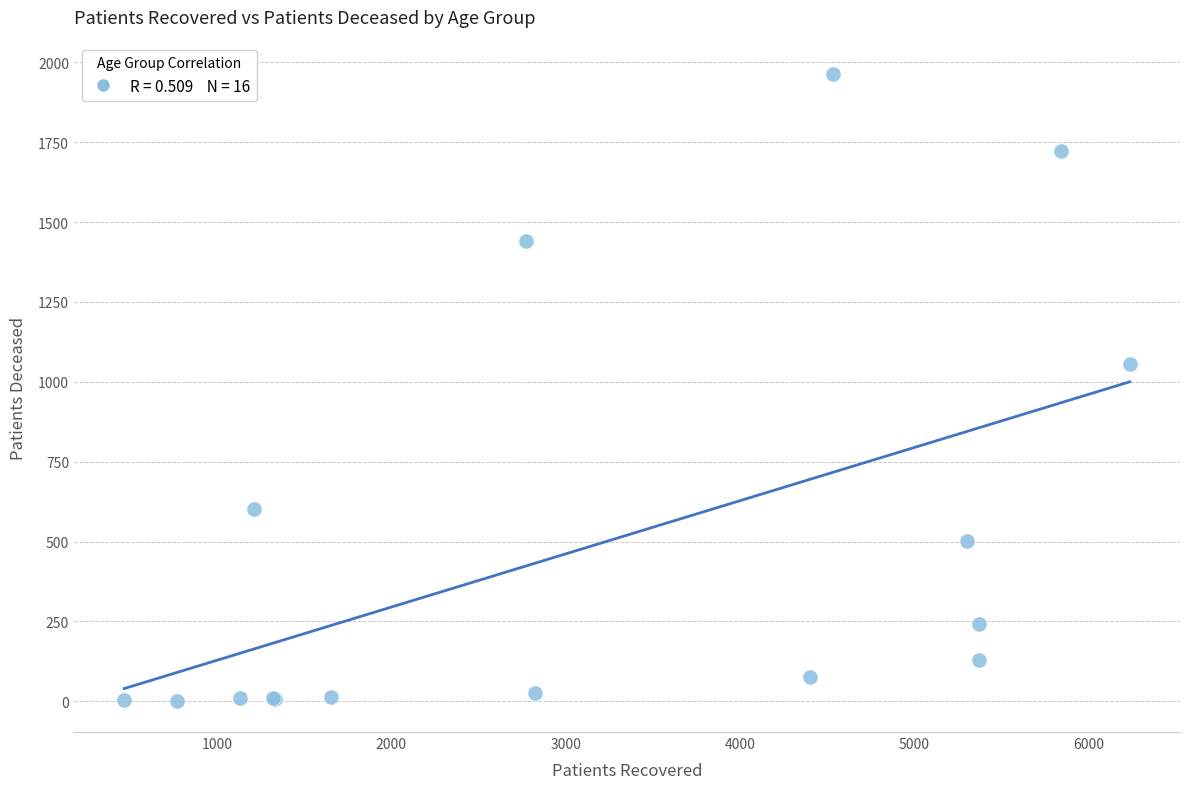

What Y value in the scatter plot is closest to 983?

1057